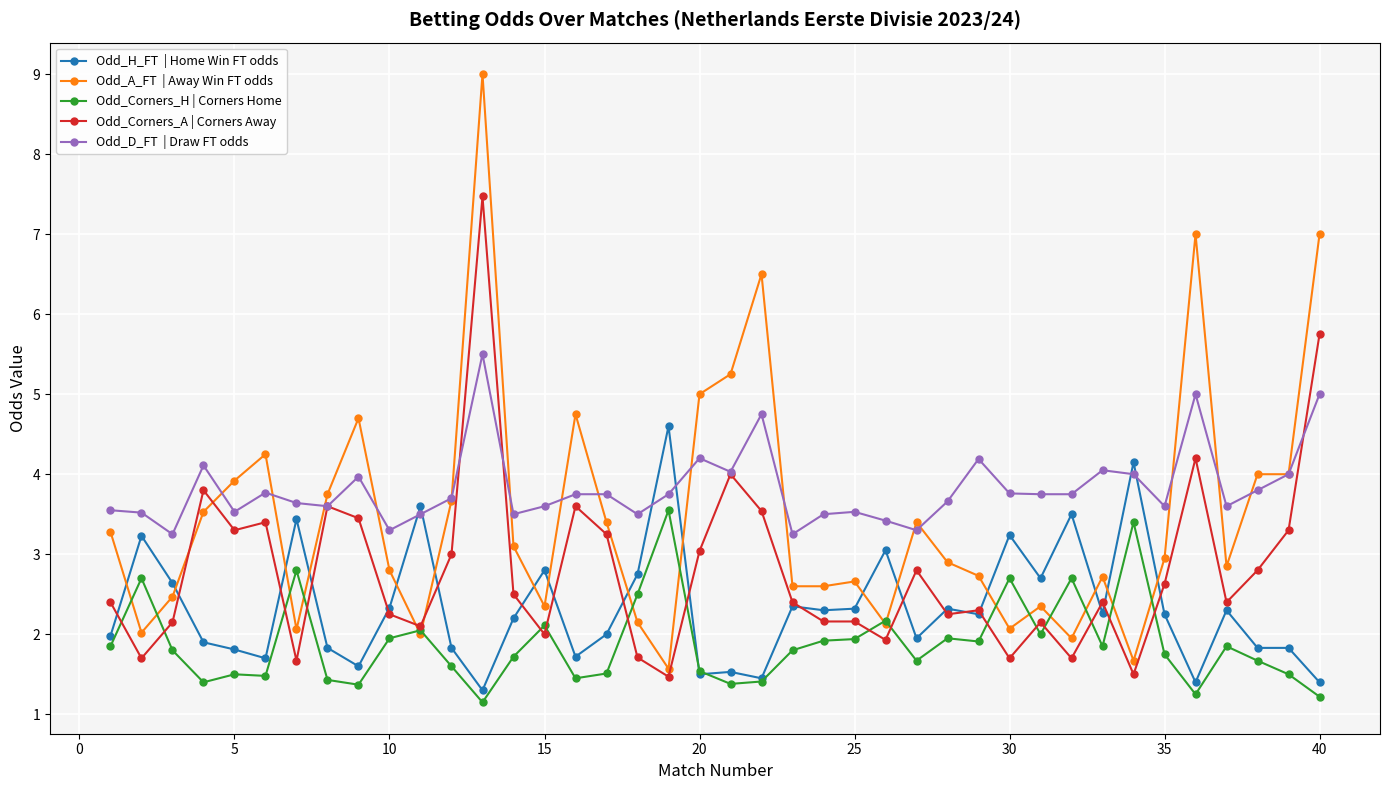

What is the maximum value shown in the chart?

9.0